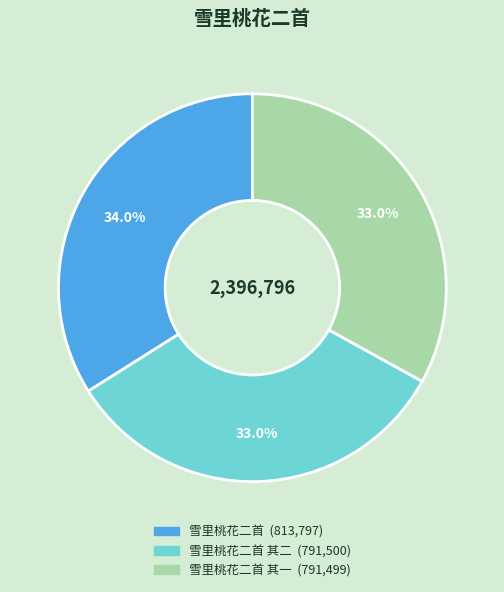

Does any single category account for the majority?

No